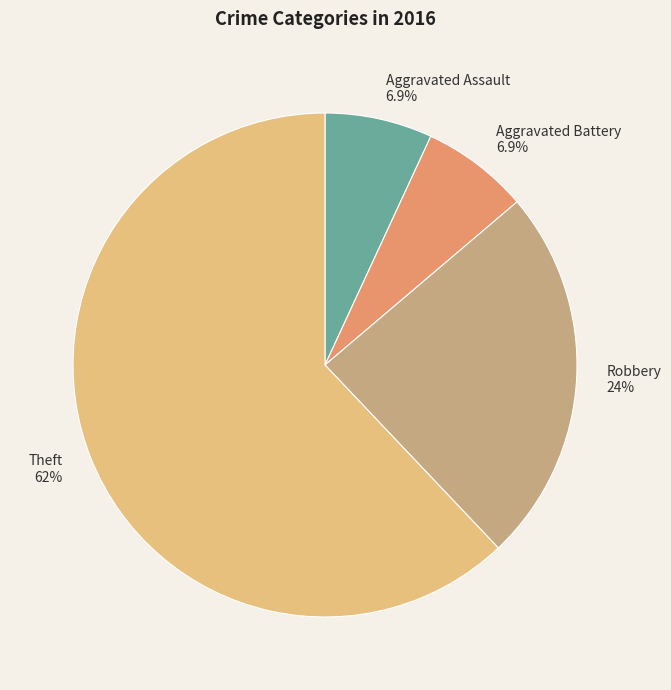

To the nearest percent, what portion does Robbery represent?

24%